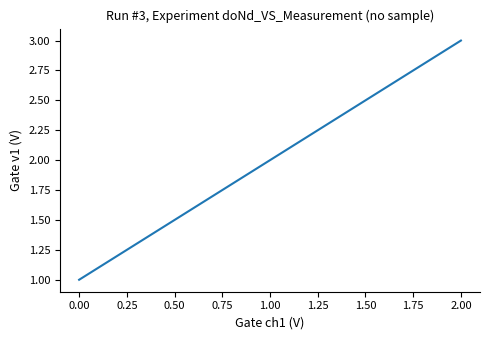

What is the sum of all values?

6